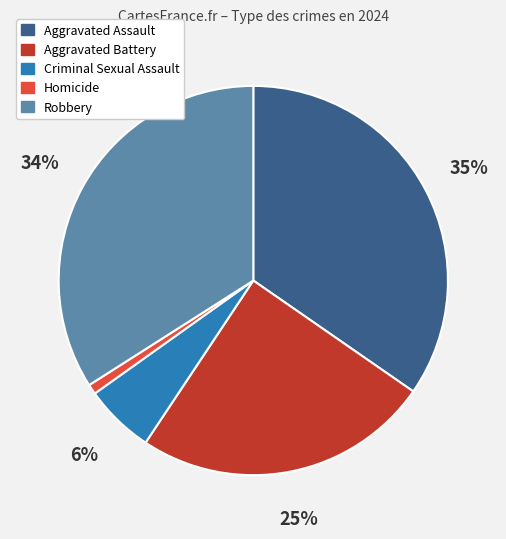

To the nearest percent, what is the average slice percentage?

20%